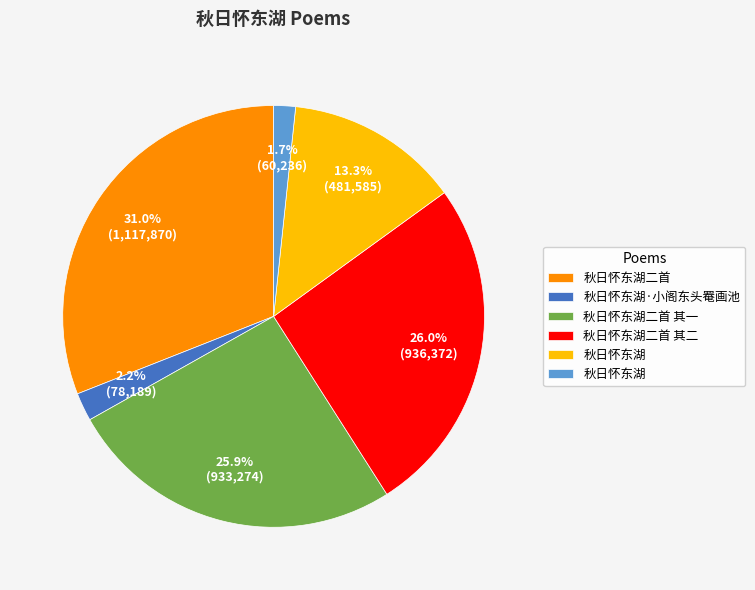

How many slices are in this pie chart?

6